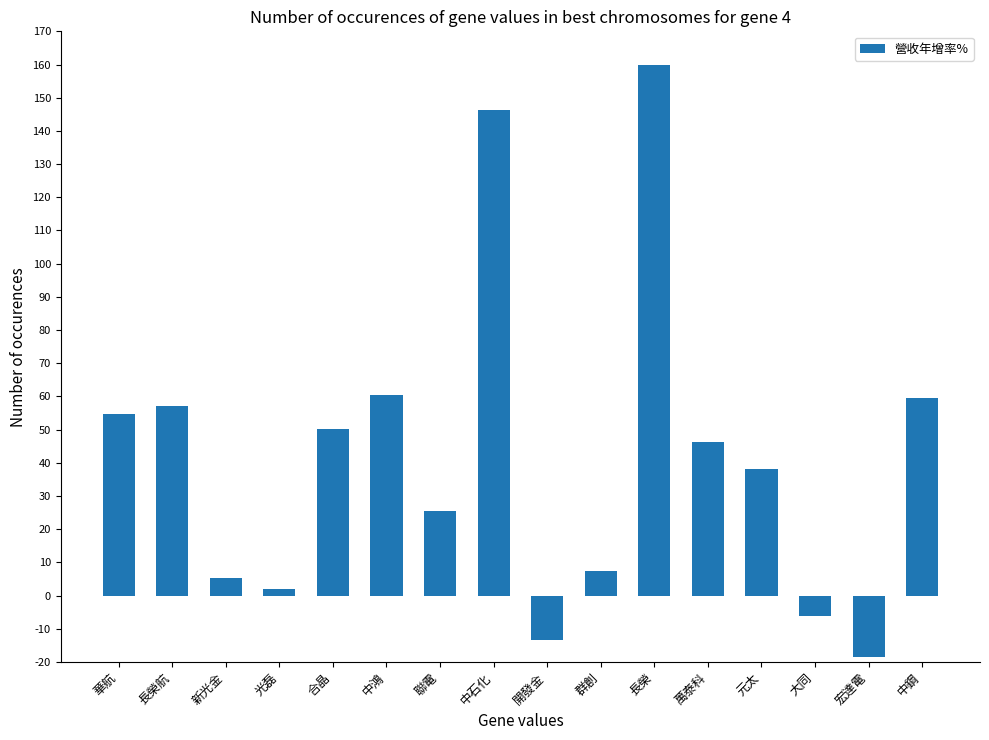

What value does the data have at 元太?

38.2